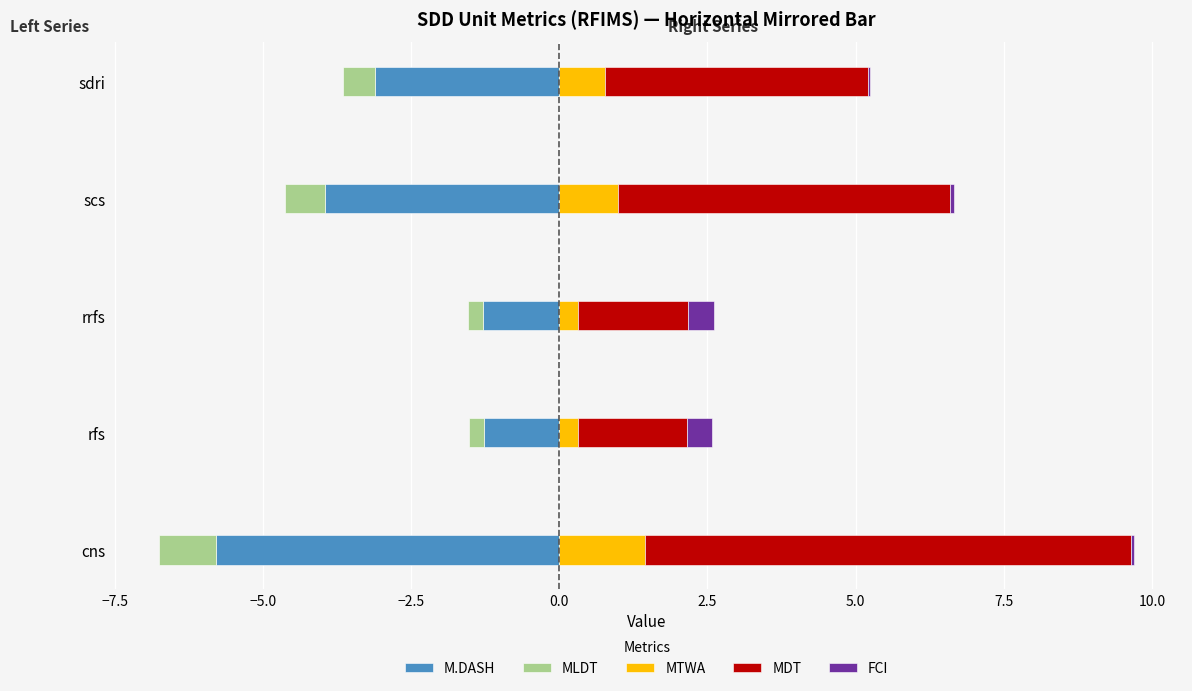

How many bars are there in total?

25